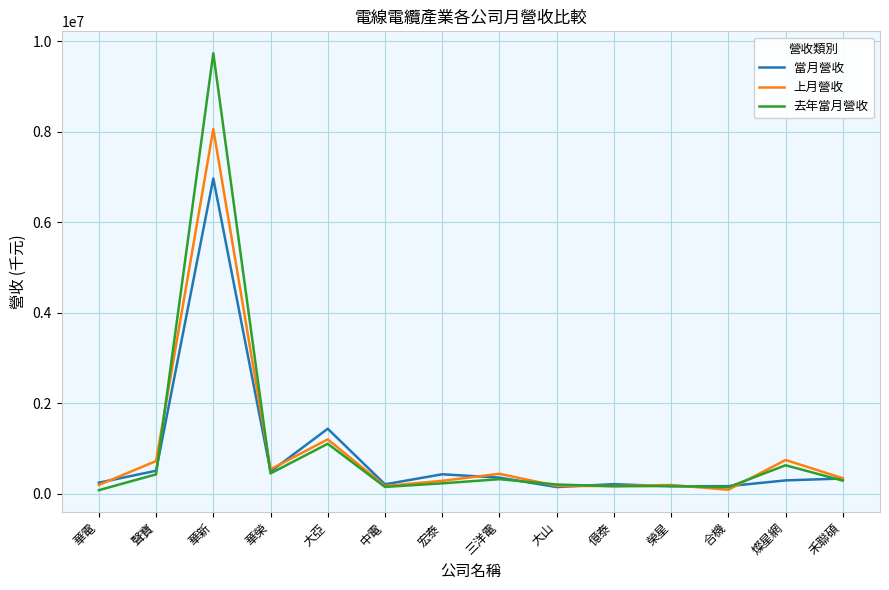

At which label is 去年當月營收 closest to 4910631?

大亞